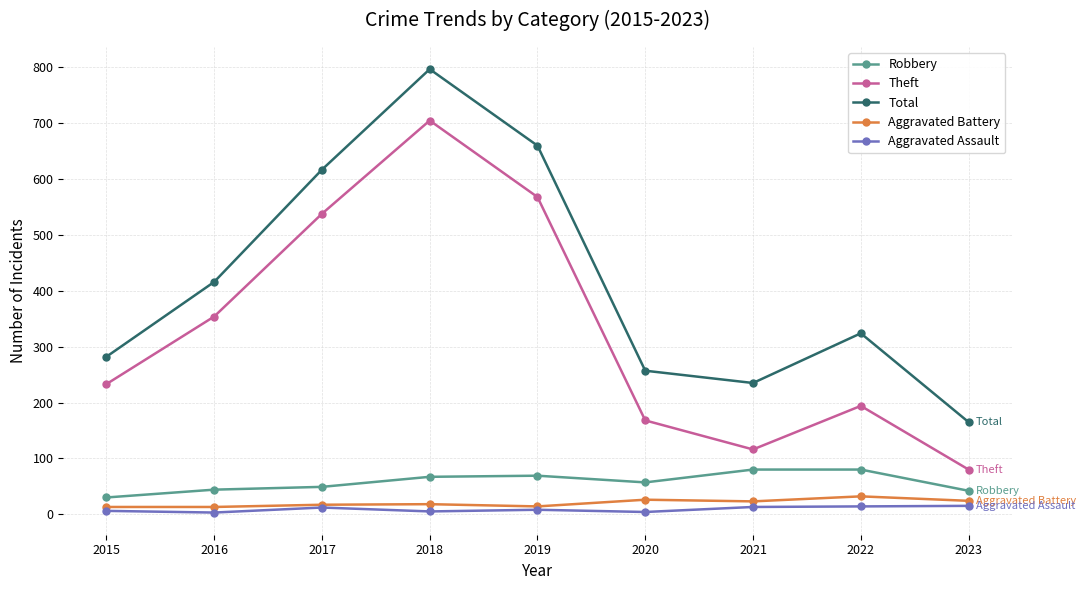

Does the chart display data point markers on the line(s)?

Yes